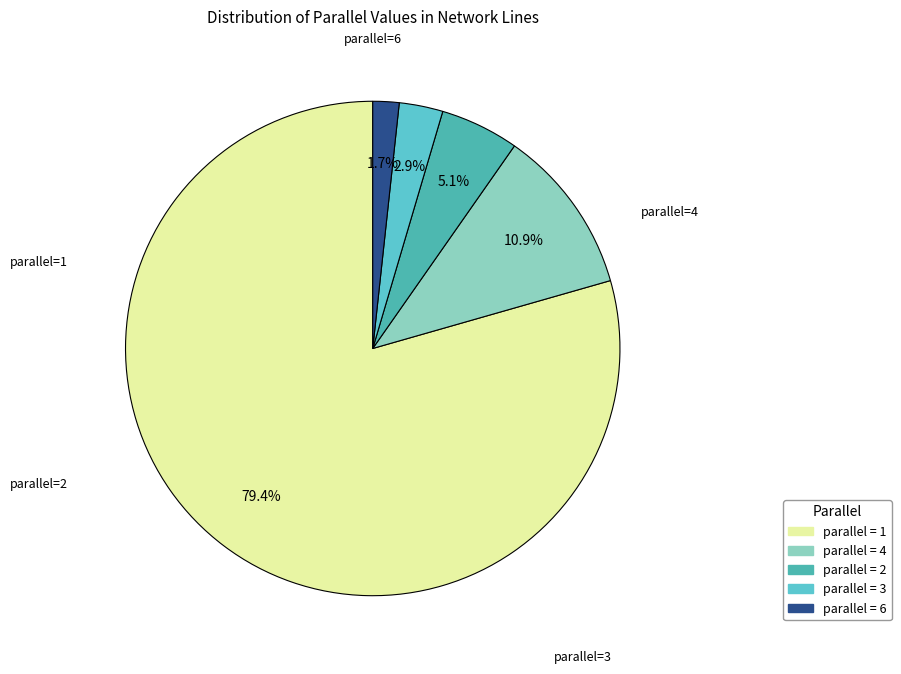

Rank the categories by value from highest to lowest.

1, 4, 2, 3, 6